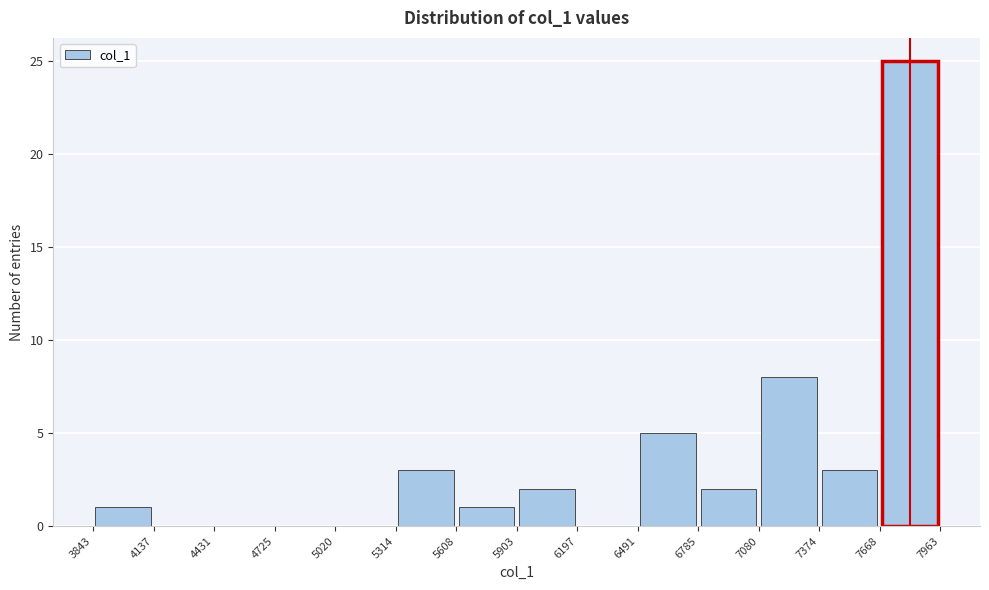

Over which range of the x-axis is the bar tallest?

7668 to 7963